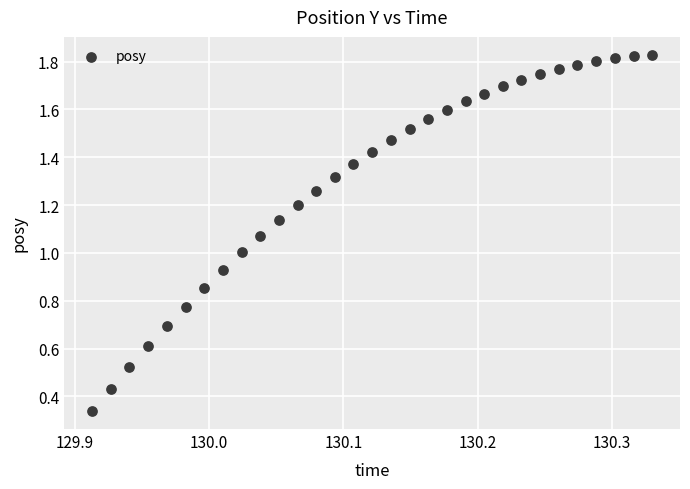

How many points are shown in the scatter plot?

31